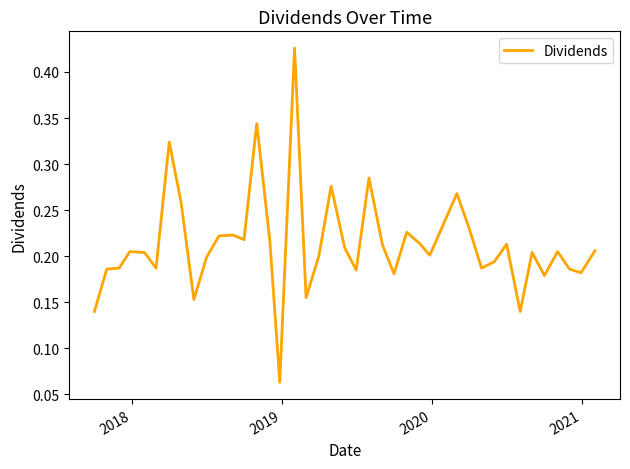

What is the difference between the second highest and minimum values?

0.3